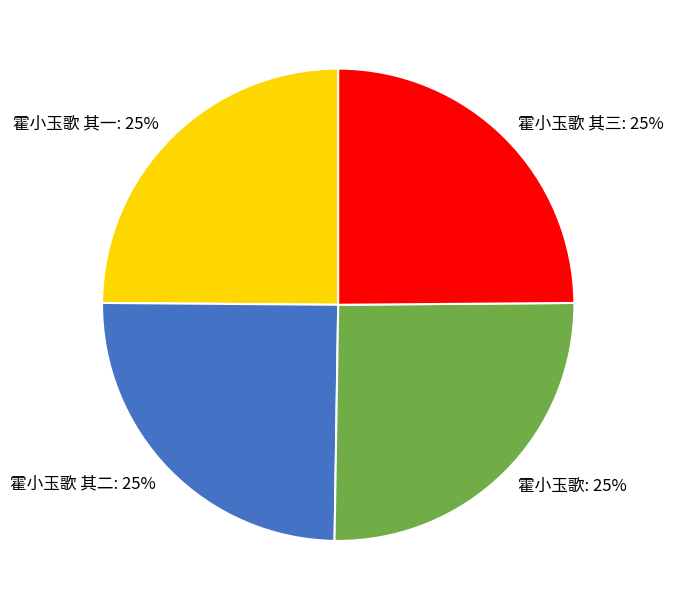

Is there a majority slice in this chart?

No